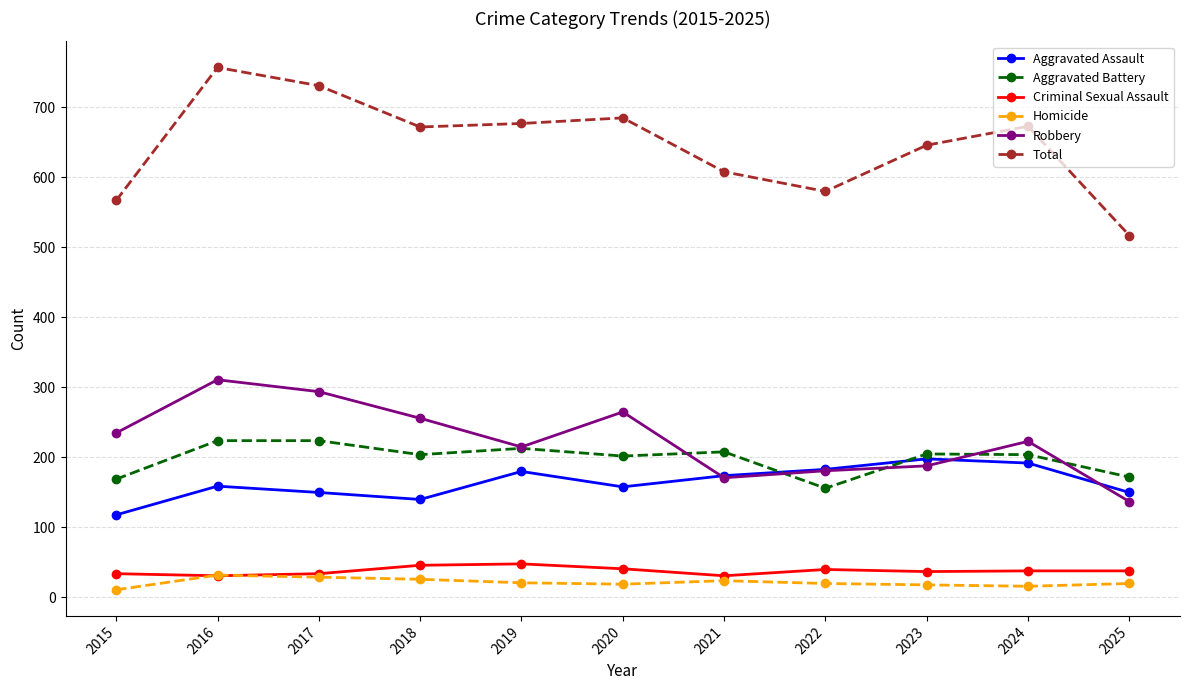

What is the difference between the maximum and second lowest values in the Homicide series?

16